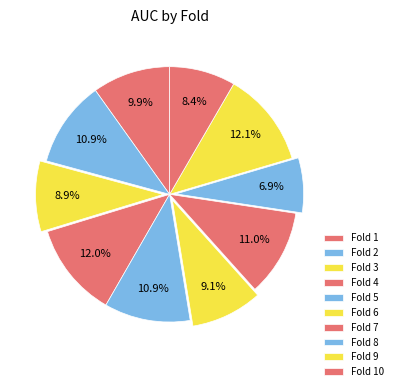

Is there any slice that represents more than half of the pie?

No